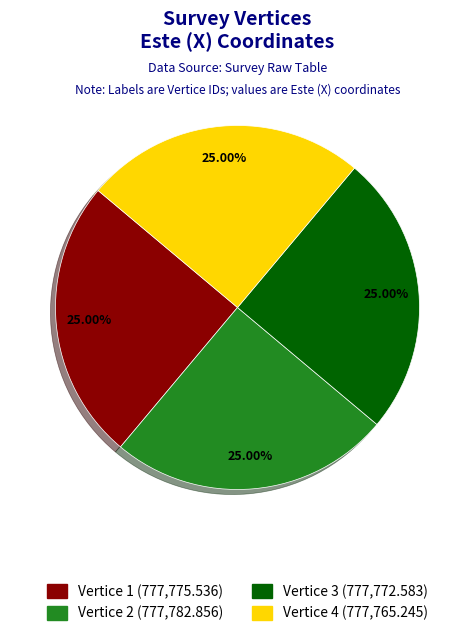

Does any single category account for the majority?

No